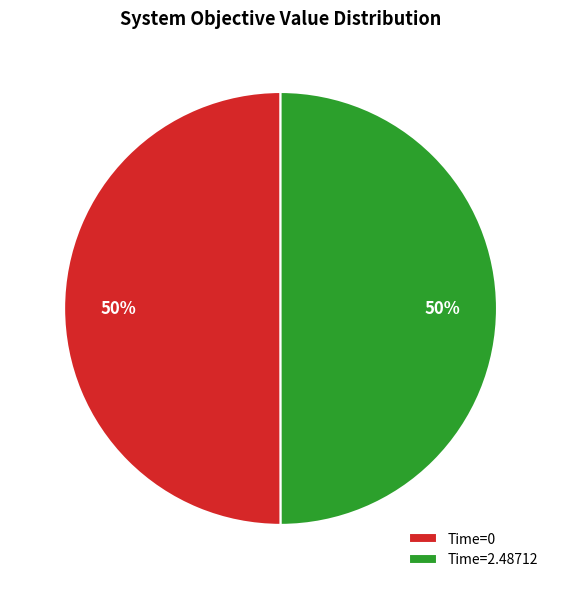

What percentage is the Time=2.48712 slice, to the nearest percent?

50%